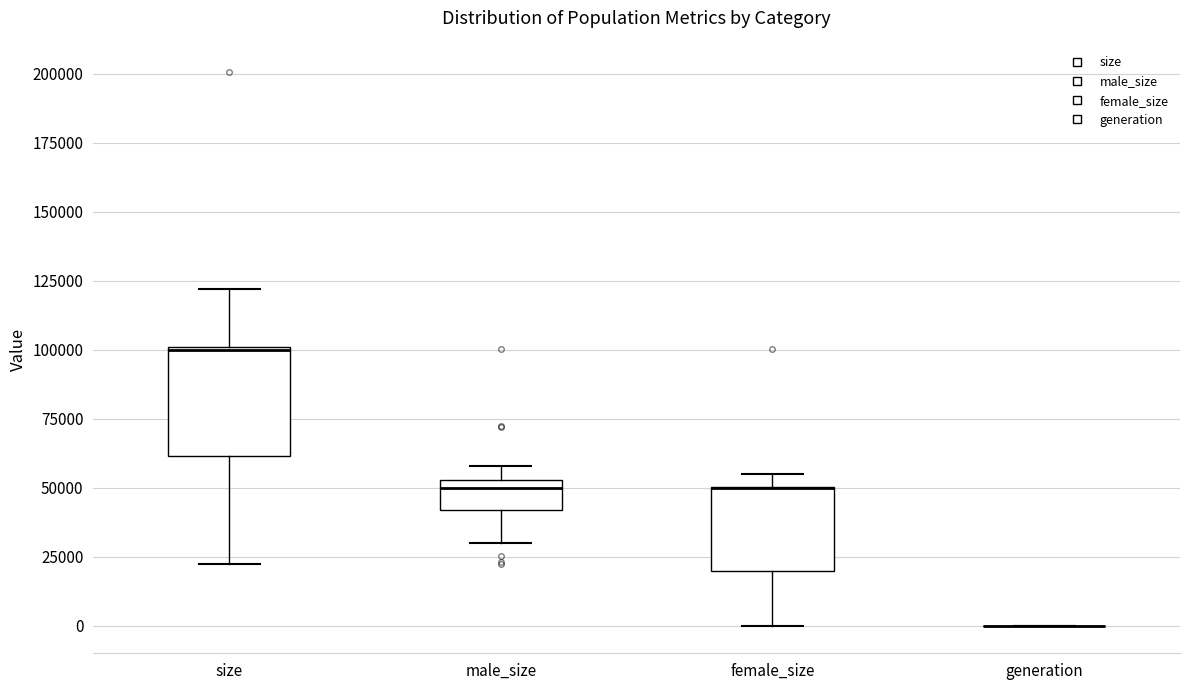

Reading left to right, transcribe this box plot: for each box, give where its median line is, the range the box spans, and where its two whiskers end, as read against the y-axis. The values are not printed on the chart, so give them approximately, as read against the axis.

size: median 100000, box 60000 to 100000, whiskers 25000 to 120000
male_size: median 50000, box 40000 to 55000, whiskers 30000 to 60000
female_size: median 50000 (drawn on the box's upper edge), box 20000 to 50000, whiskers 0 to 55000
generation: box collapsed to a line at 0, whiskers 0 to 0